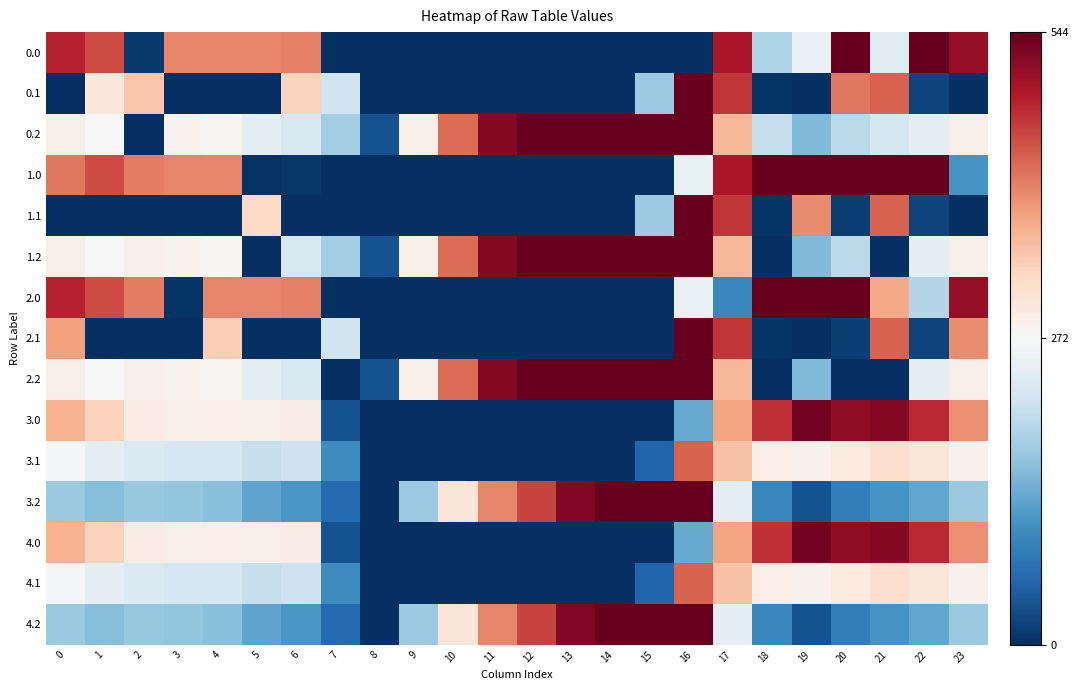

Which has a higher value, 5 or 7?

5